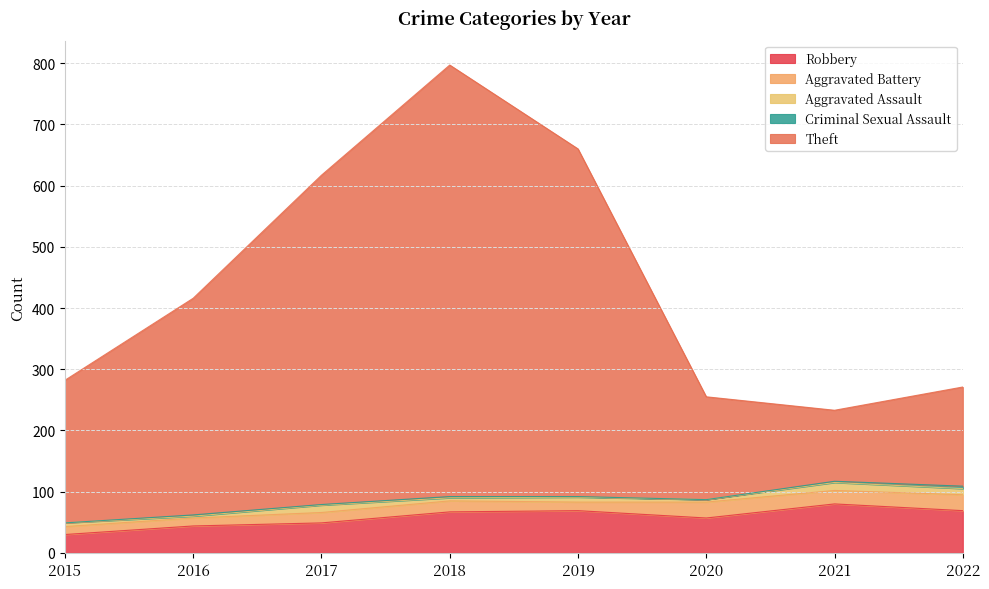

What is the difference between the maximum and minimum values in the Aggravated Assault series?

10